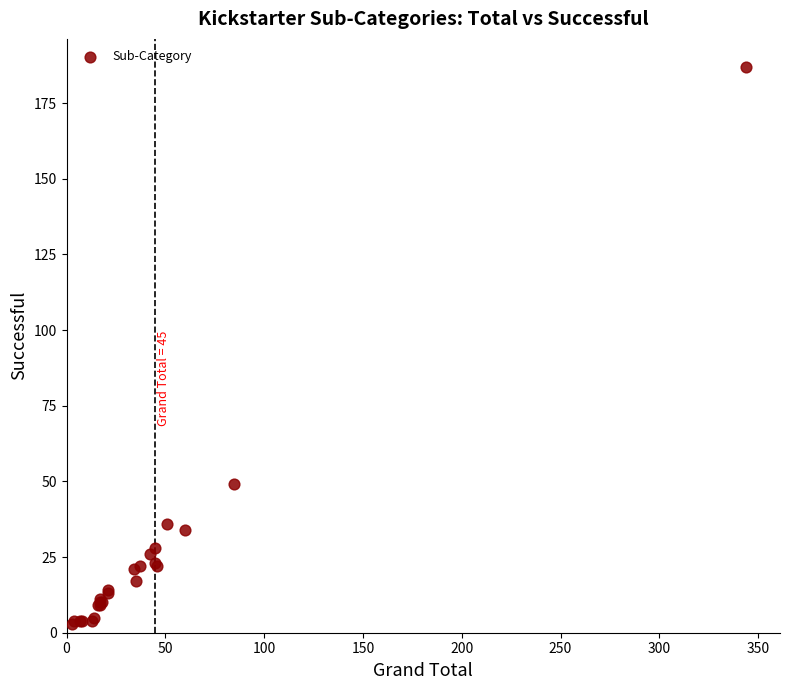

What Y value in the scatter plot is closest to 95?

49